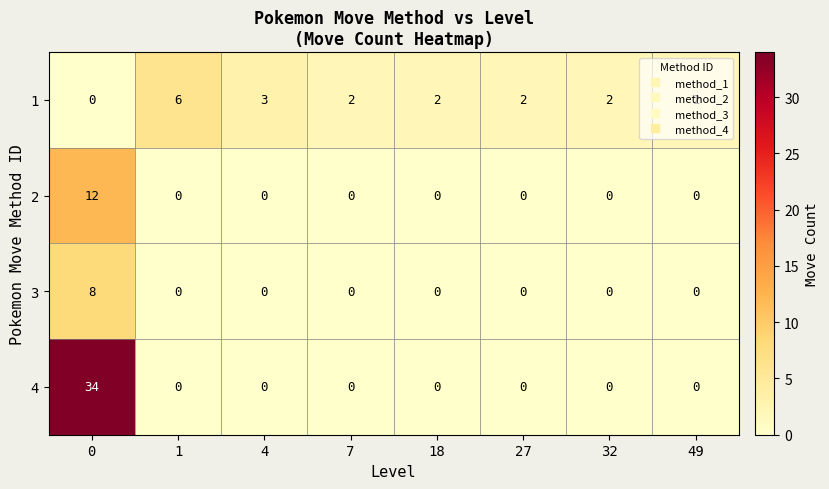

Rank the series by their average value, from highest to lowest.

4, 1, 2, 3